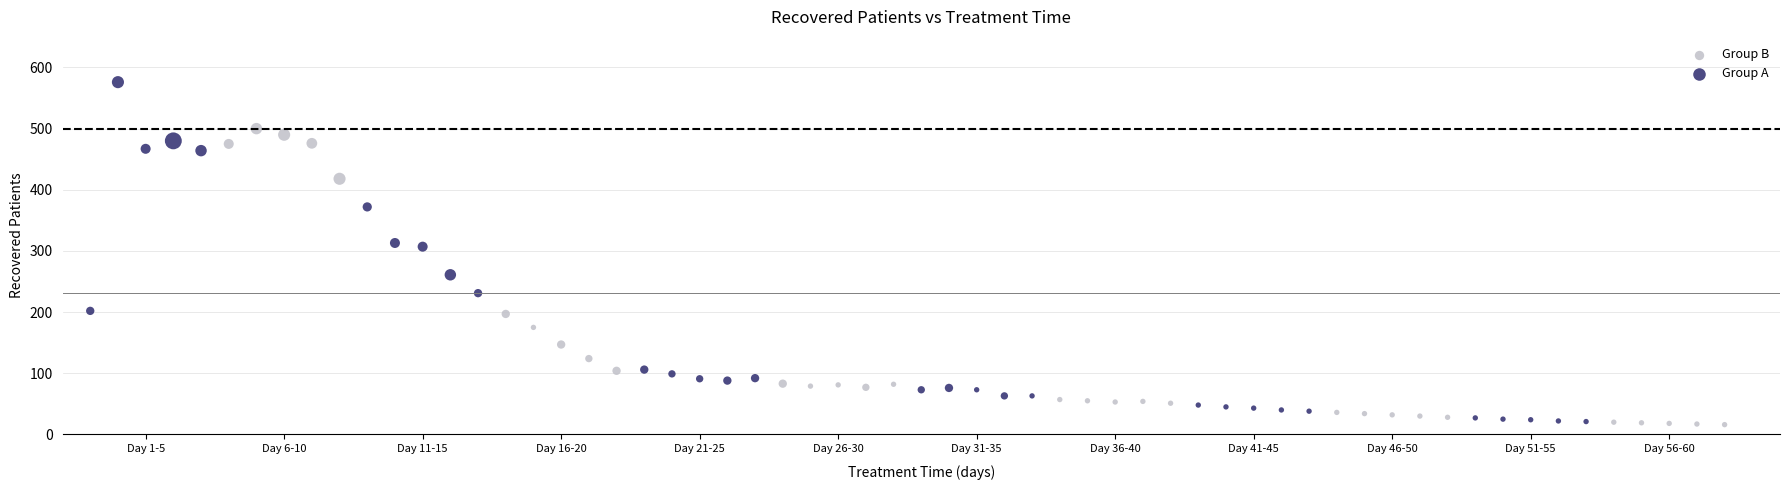

Which series contains the highest Y value?

Group A